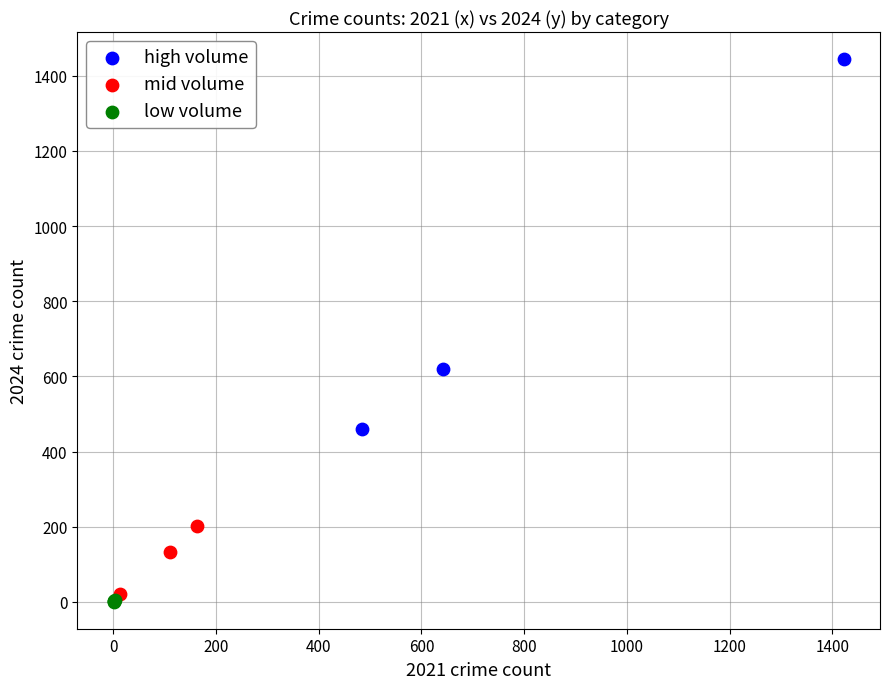

Which series contains the highest Y value?

high volume